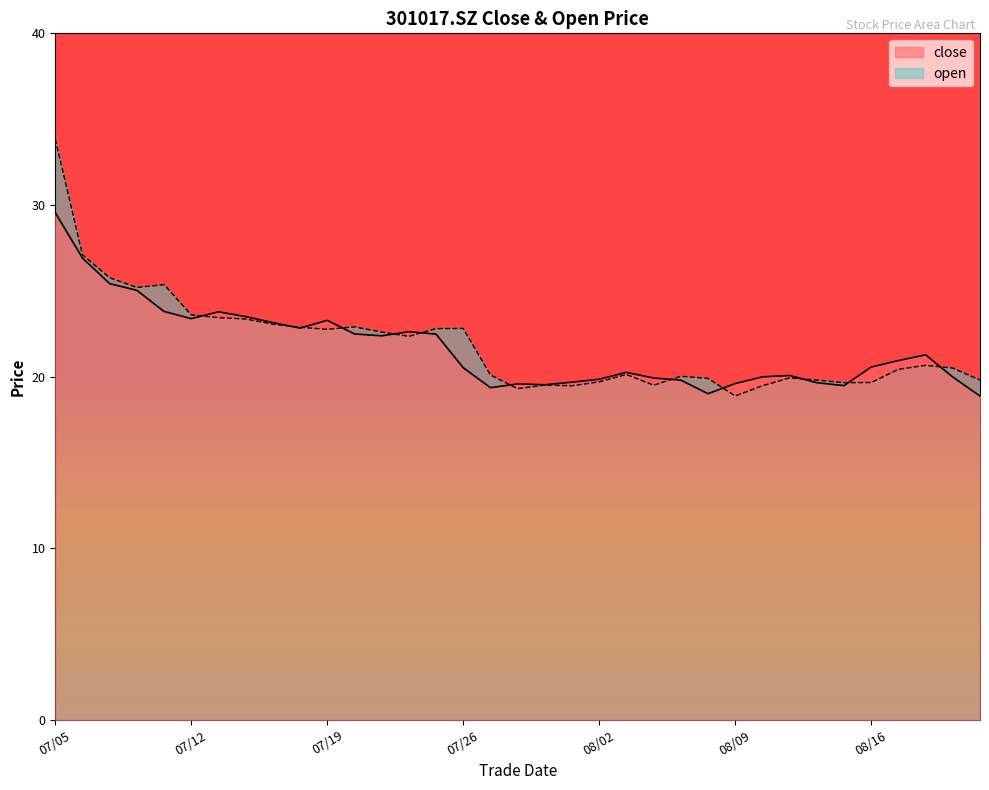

What is the difference between the second highest and minimum values in the open series?

8.2